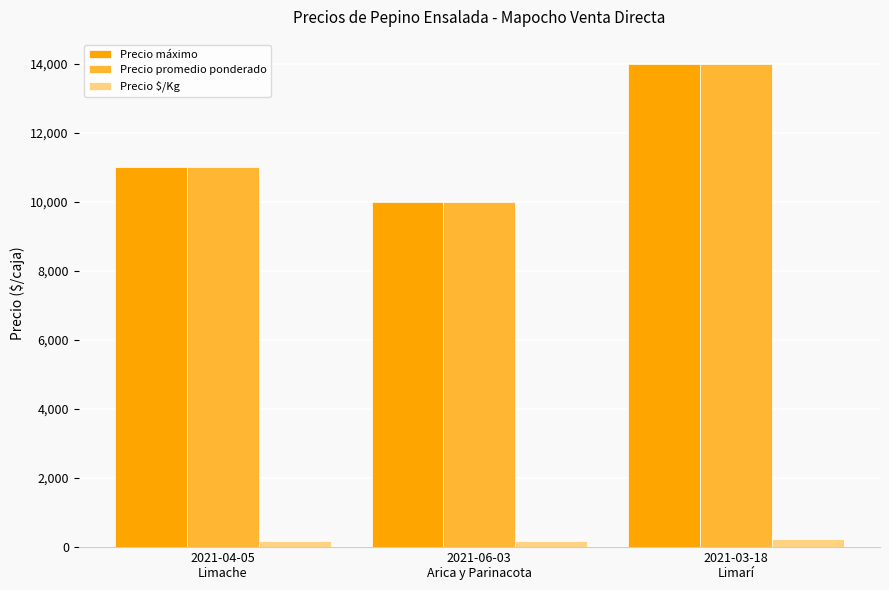

What is the label of the 1st bar from the right?

2021-03-18
Limarí